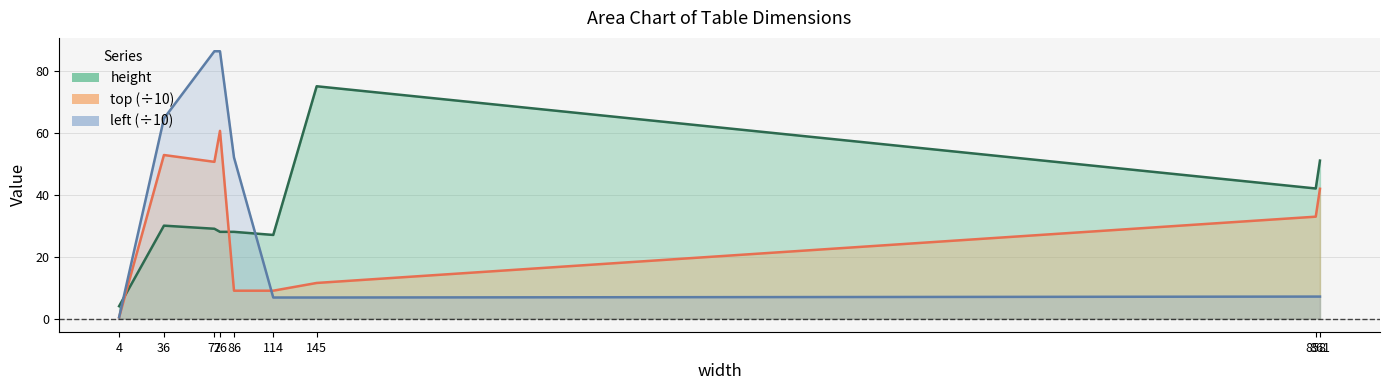

What is the spread (max minus min) of values at 76?

58.3